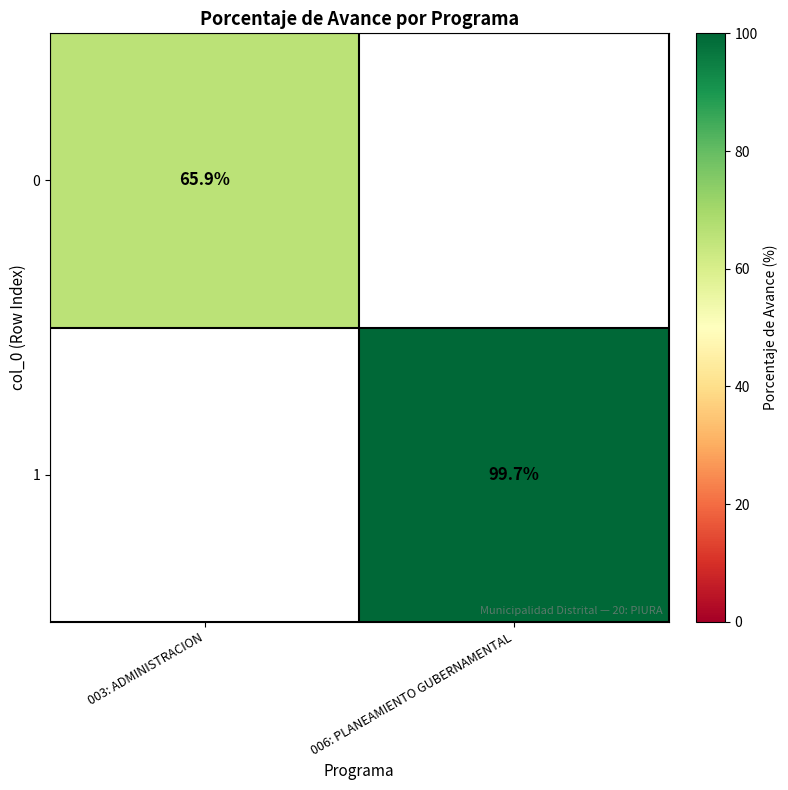

True or false: 1 has a value of 99.7 at 006: PLANEAMIENTO GUBERNAMENTAL.

True